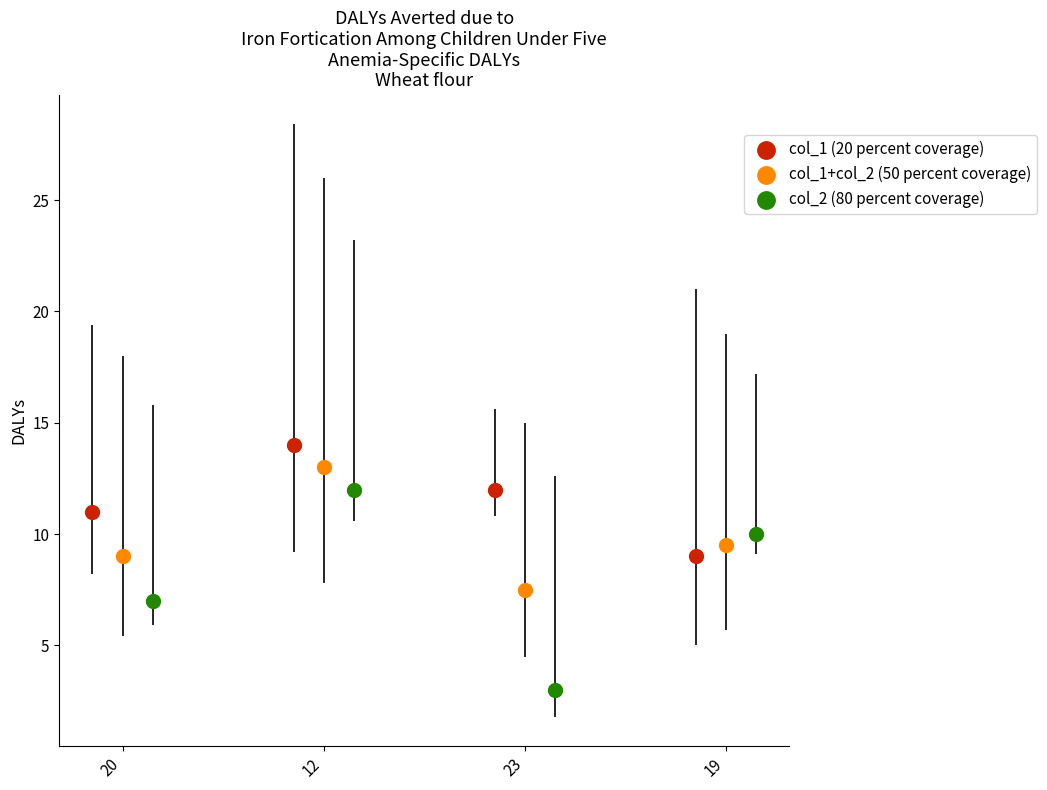

Which series reaches the minimum Y coordinate?

col_2